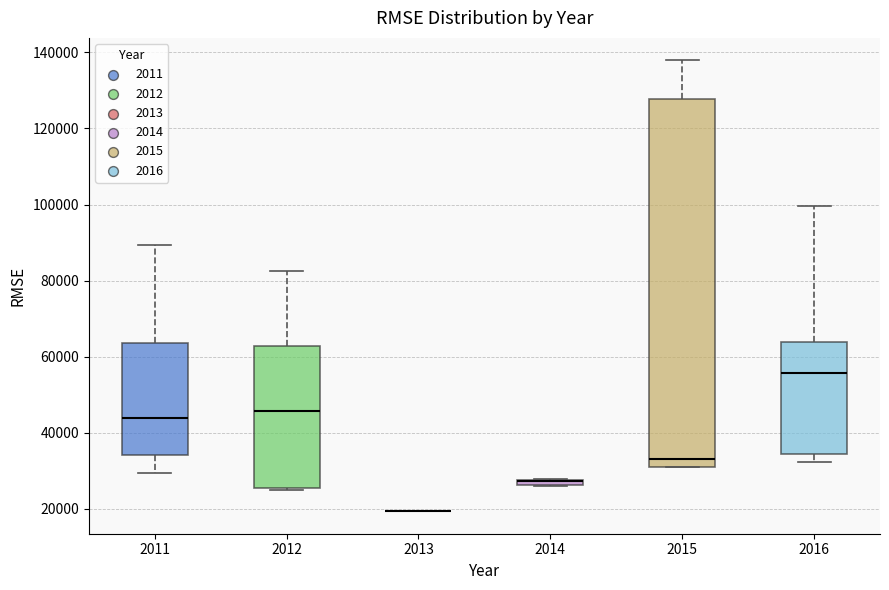

Where is the upper edge of the box at x = 2014 on the y-axis? The values are not printed on the chart, so give them approximately, as read against the axis.

28000